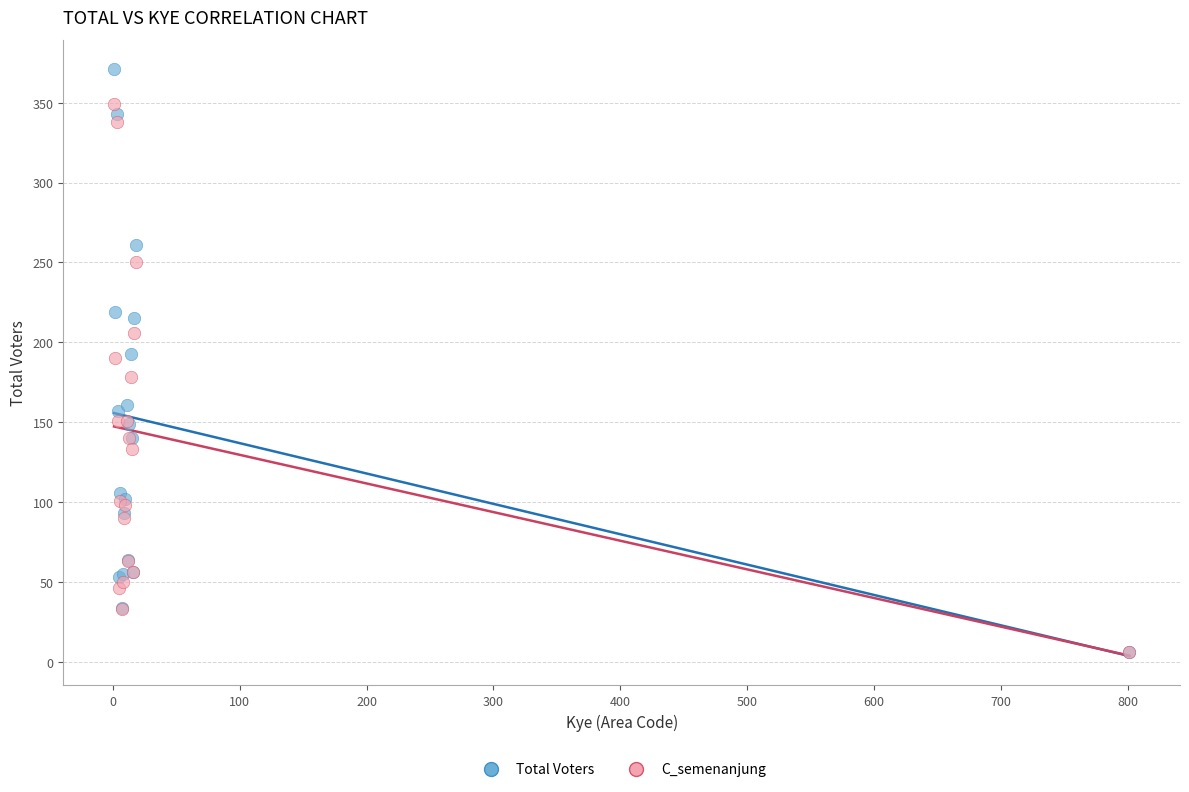

Which series has the largest Y range (max minus min)?

Total Voters